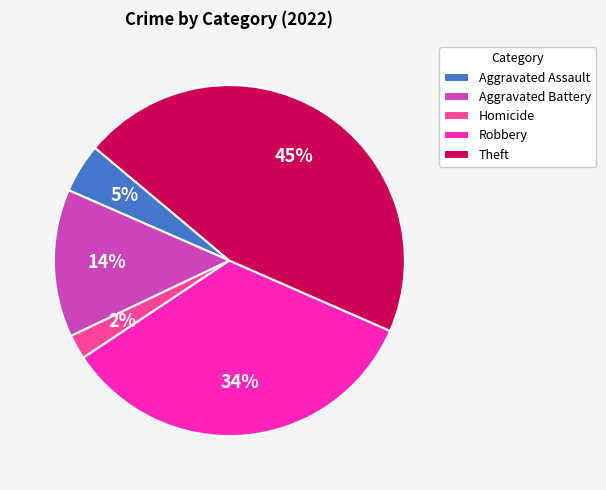

Is there a majority slice in this chart?

No